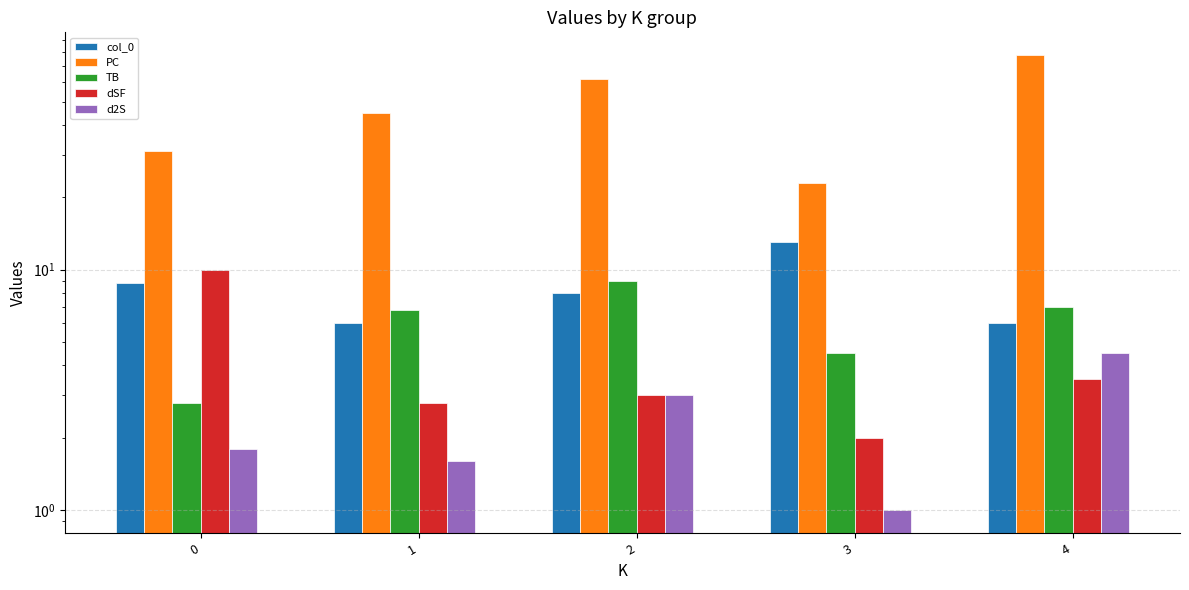

Does the chart contain stacked bars?

No